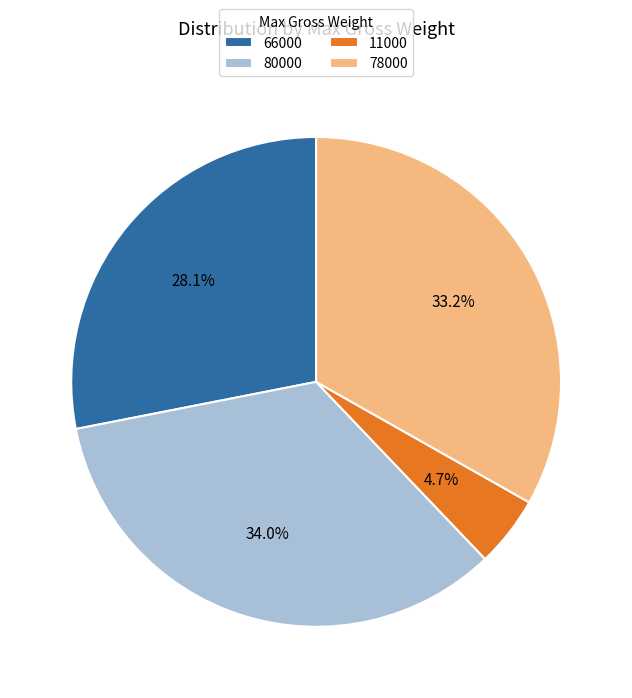

To the nearest percent, what is the difference between the 66000 and 78000 slice percentages?

5%